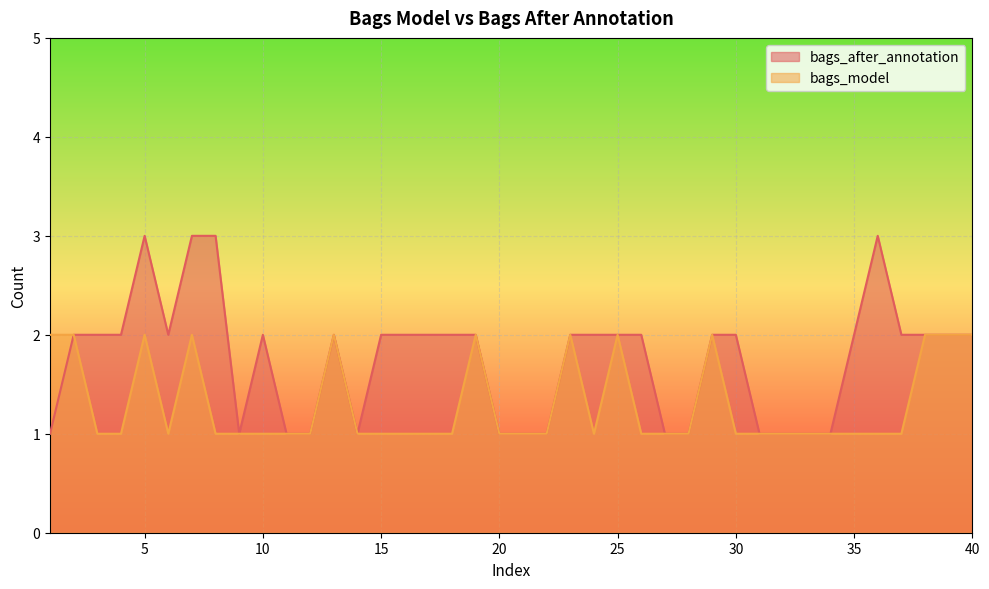

At which category is the sum across all series the highest?

5